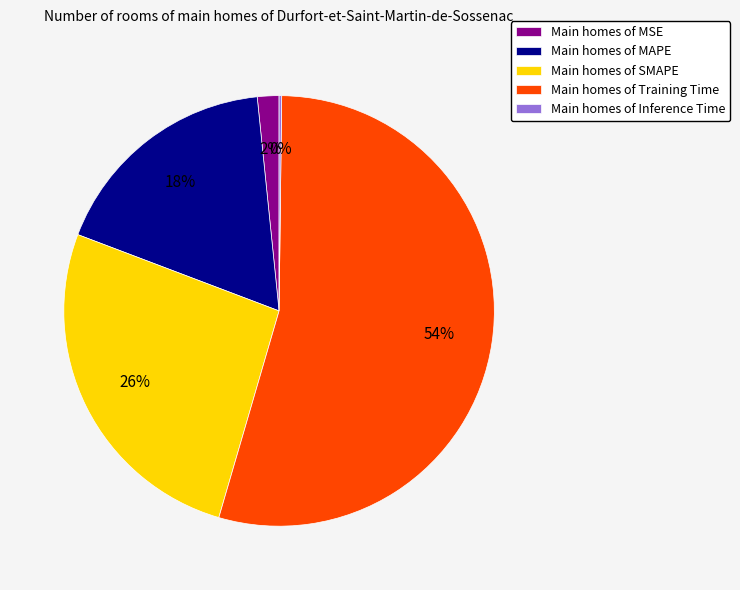

Is it true that Main homes of SMAPE is 12% of the pie?

False